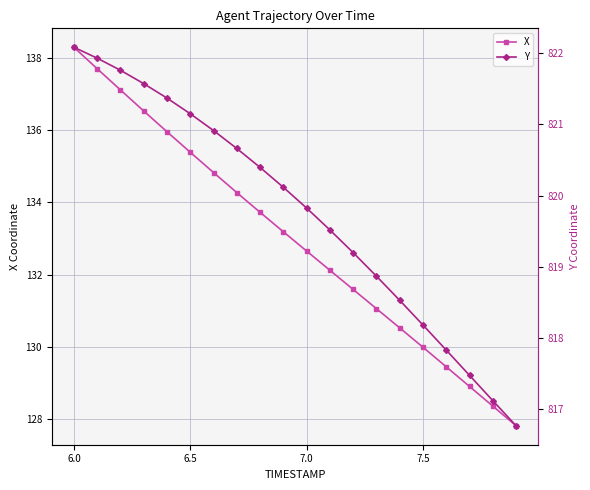

True or false: X has more than 0 interior local peaks.

False